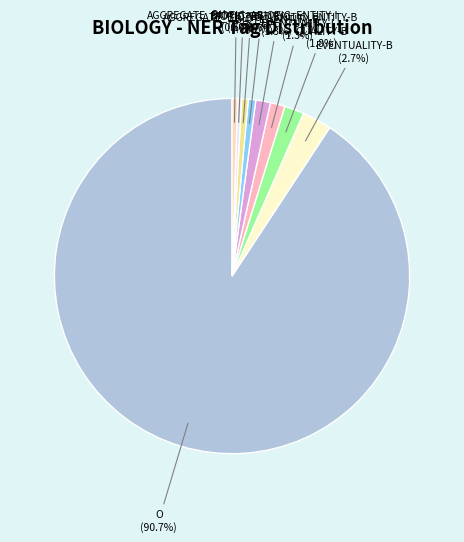

Between AGGREGATE_BIOTIC_ABIOTIC_ENTITY-I and O, which is larger?

O